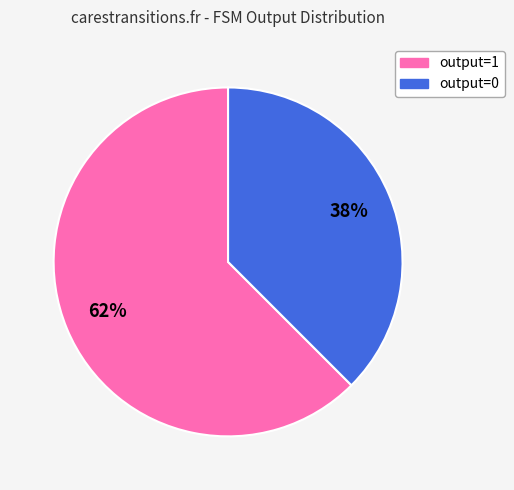

Do output=0 and output=1 together represent more than half of the pie?

Yes